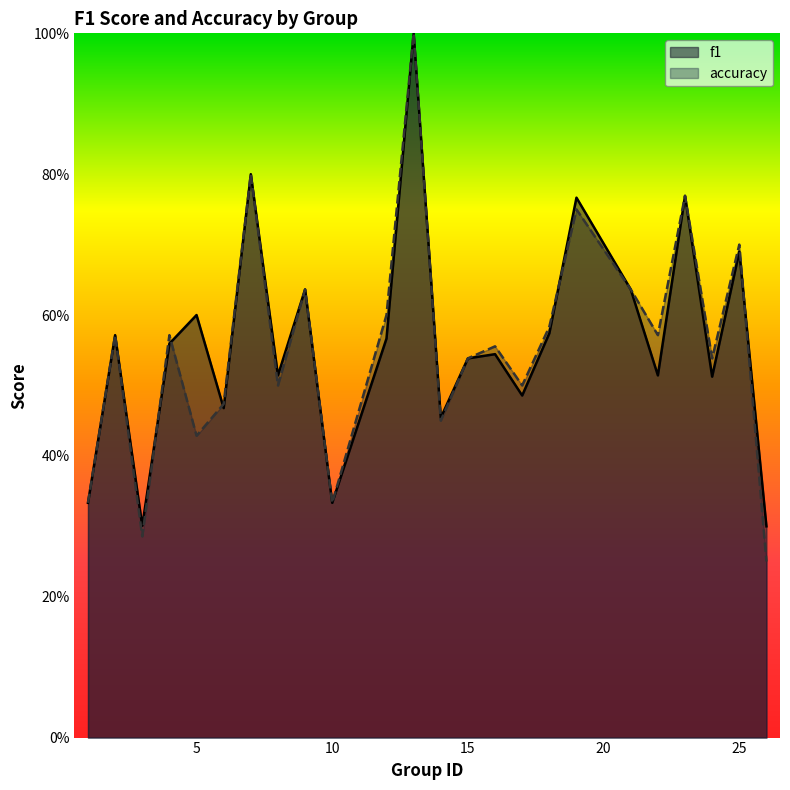

What value does the accuracy series have at 23?

0.8